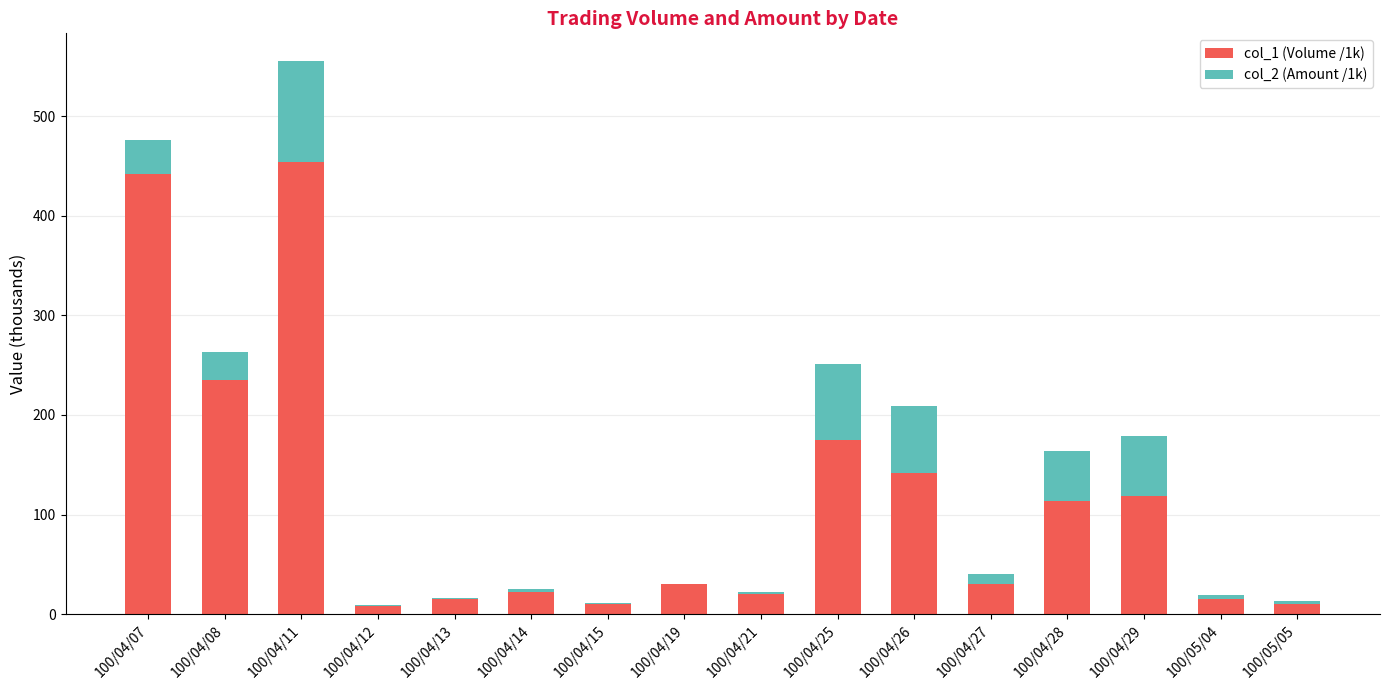

What is the sum of the col_1 (Volume /1k) values at 100/04/29 and 100/04/26?

261.0